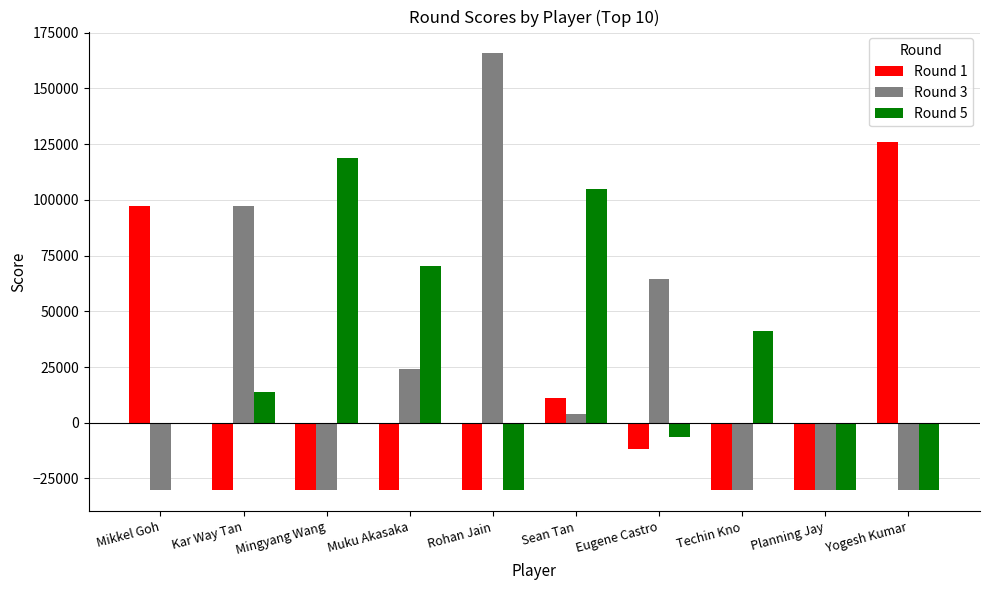

What is the difference between the Round 3 values at Planning Jay and Kar Way Tan?

127200